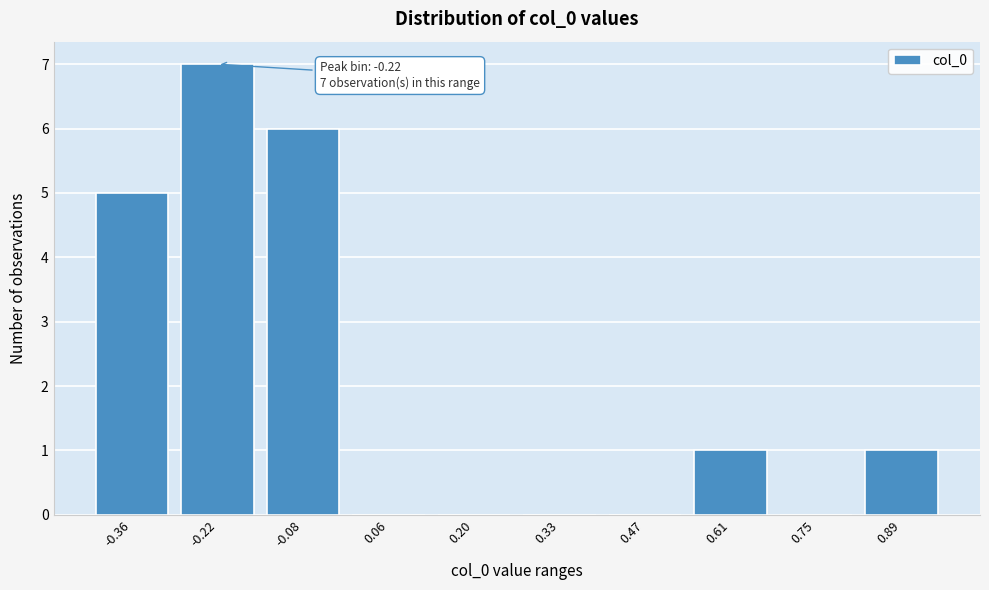

Reading left to right, what are all the values shown in this chart?

-0.36=5	-0.22=7	-0.08=6	0.06=0	0.20=0	0.33=0	0.47=0	0.61=1	0.75=0	0.89=1